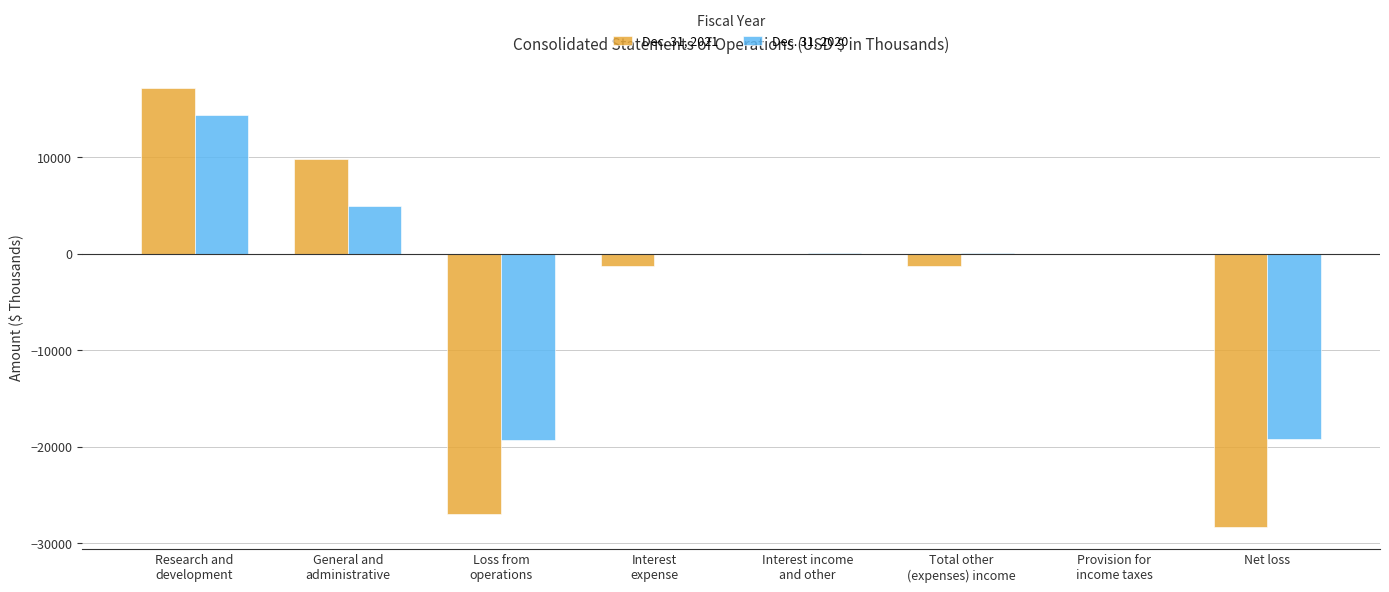

What is the maximum value shown in the chart?

17166